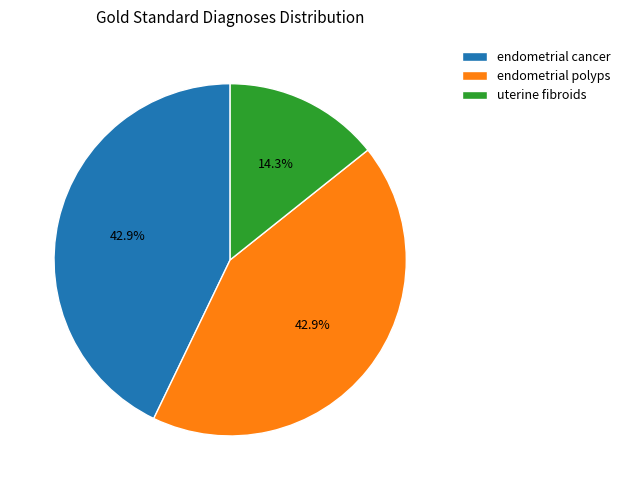

What is the smallest slice in the pie chart?

uterine fibroids